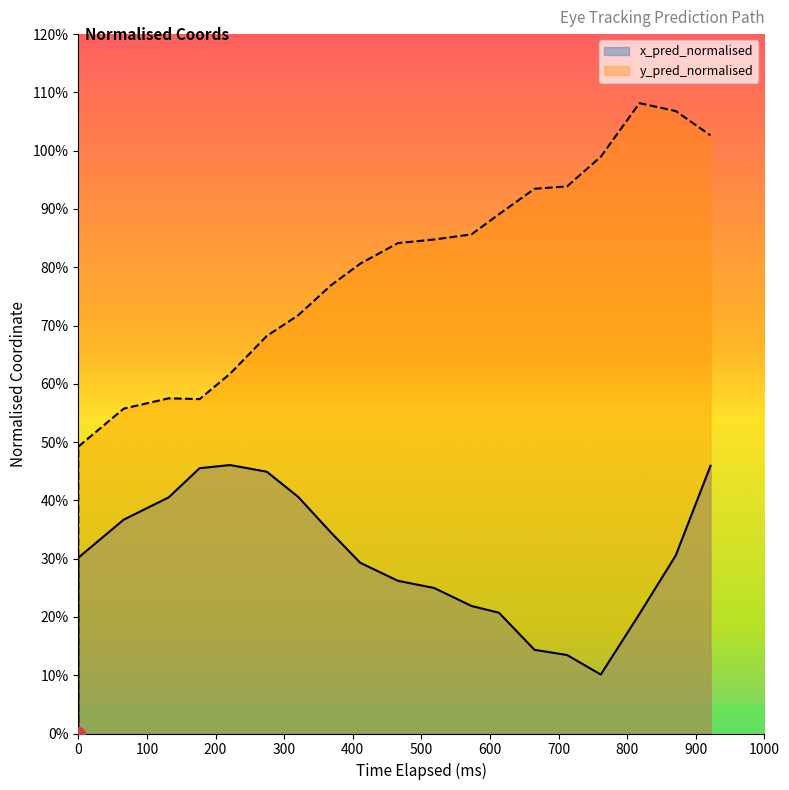

Rank the series at 200 from highest to lowest value.

y_pred_normalised, x_pred_normalised